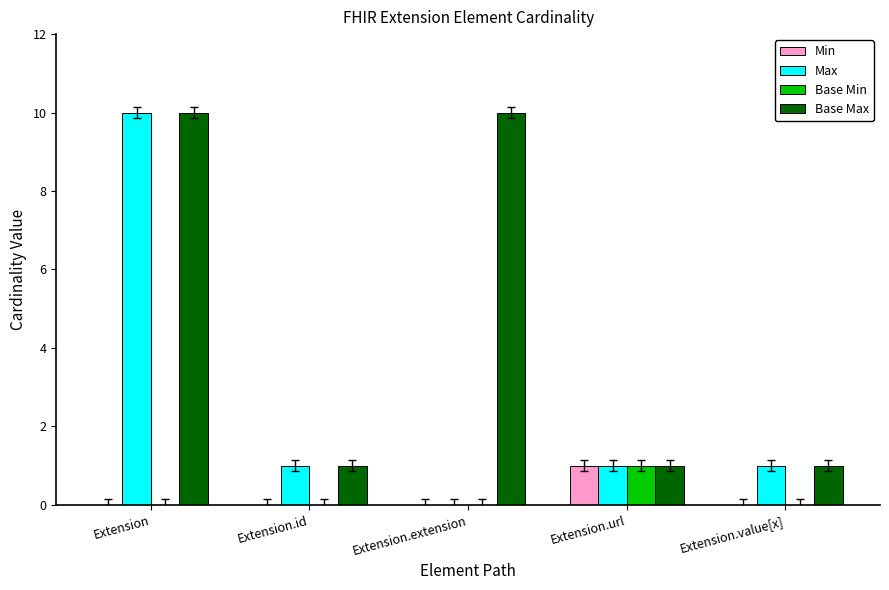

How many series are shown in this chart?

4